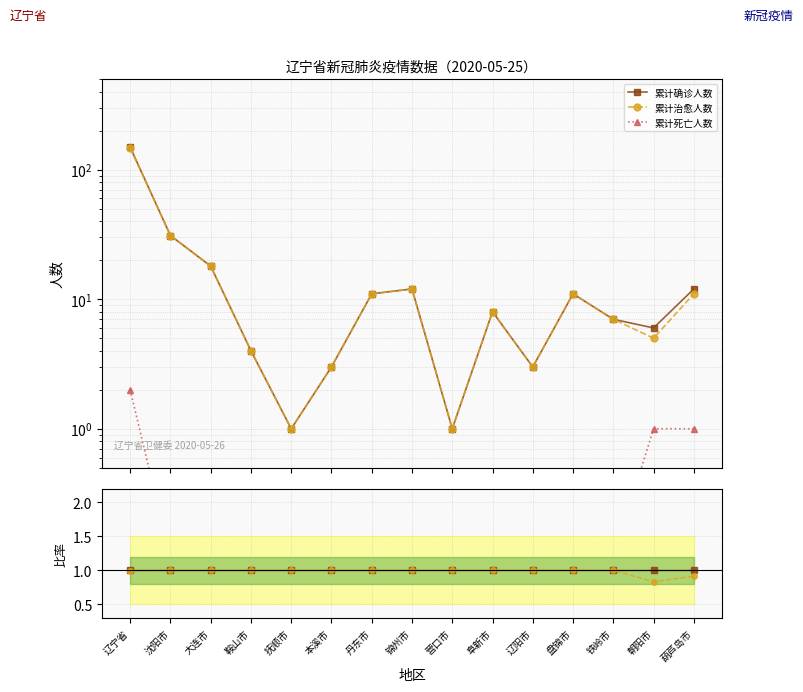

Where is 累计确诊人数 nearest to the value 1?

辽宁省